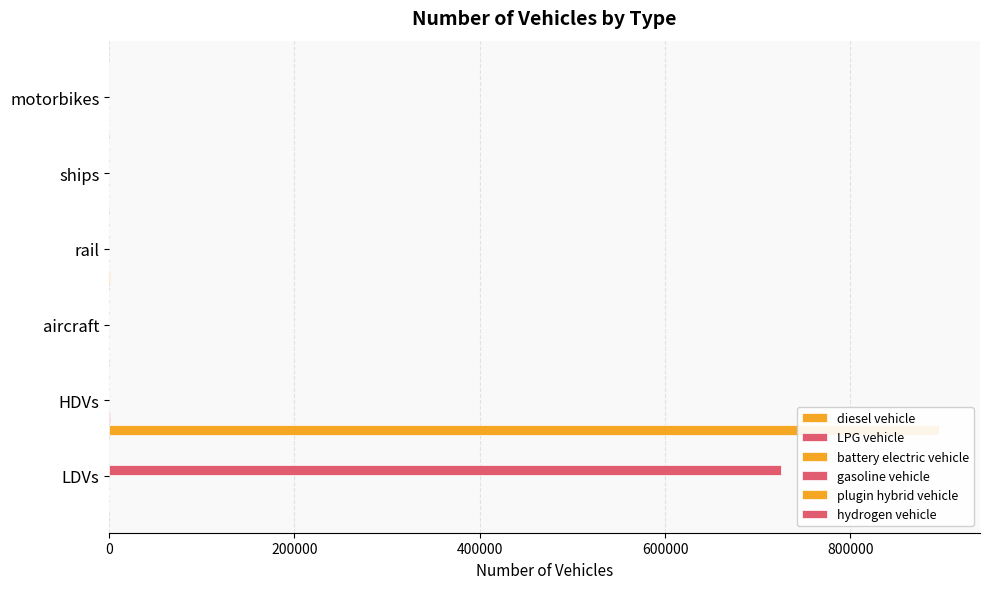

Which has a higher value, LDVs or ships?

ships